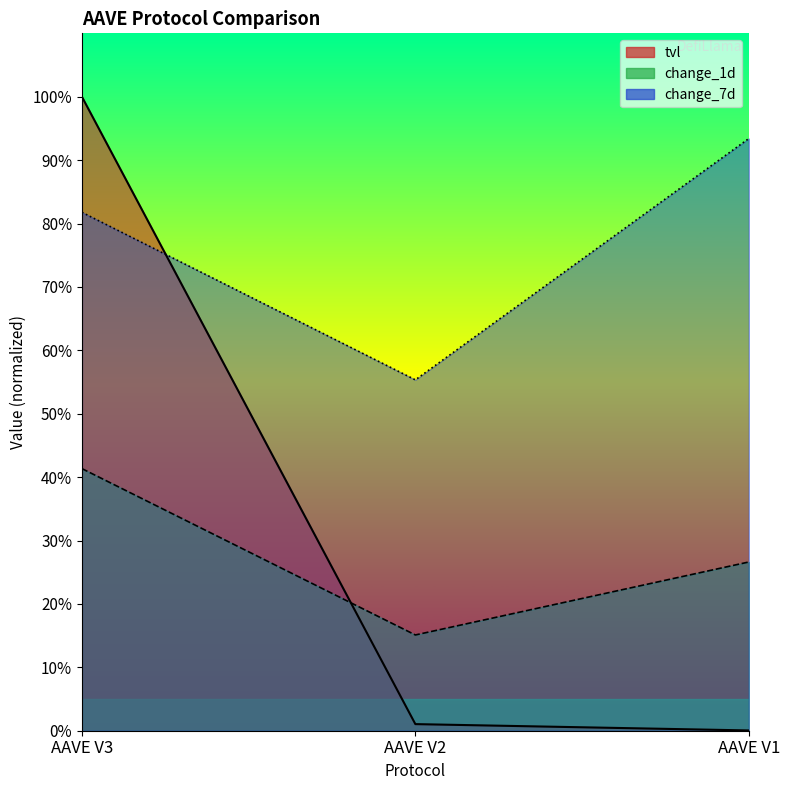

What is the approximate value of tvl at AAVE V2?

1.0